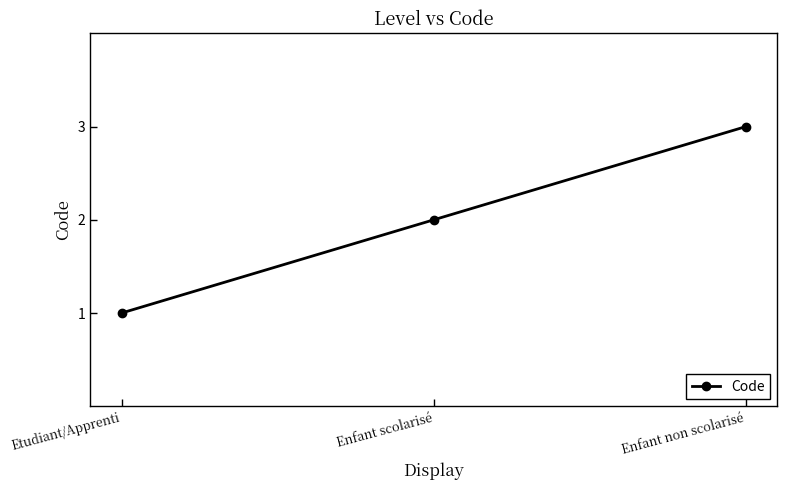

Approximately how many times larger is the value at Etudiant/Apprenti compared to Enfant non scolarisé?

0.3